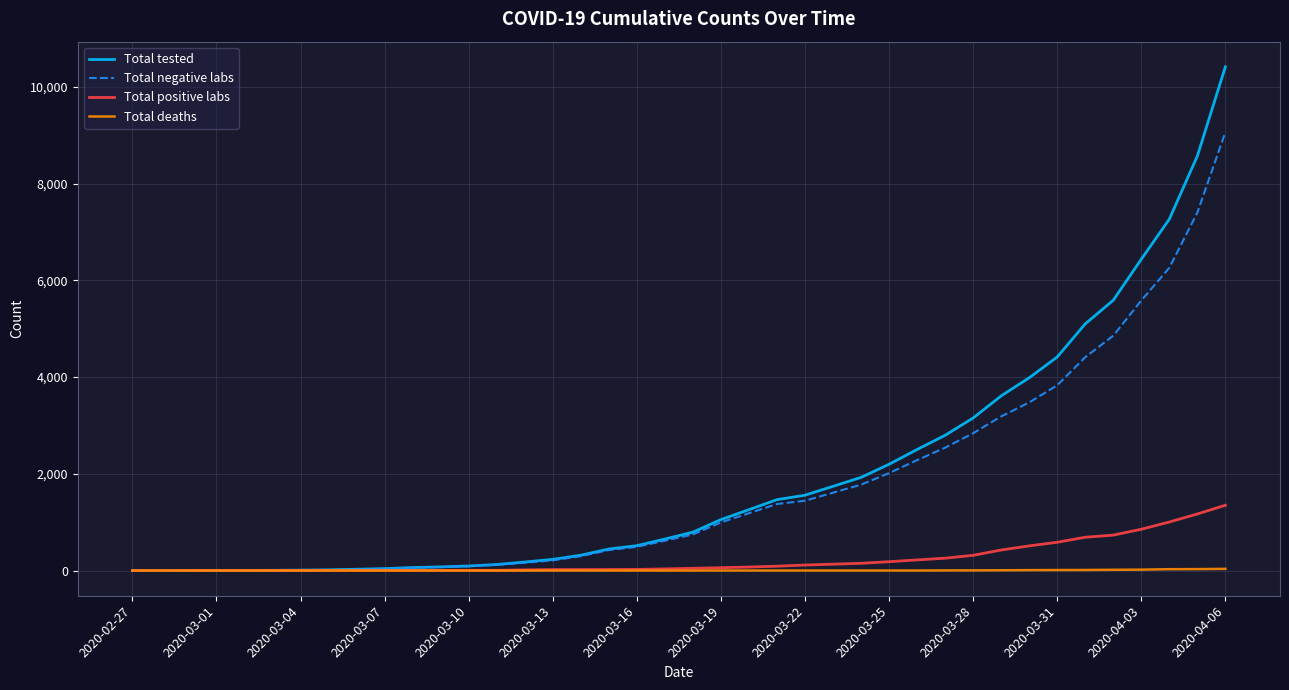

What is the maximum value for Total negative labs?

9065